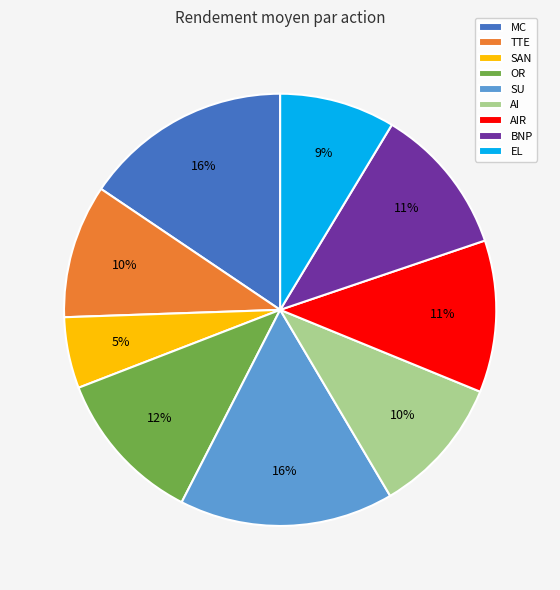

Combined, do BNP and SU account for over 50%?

No